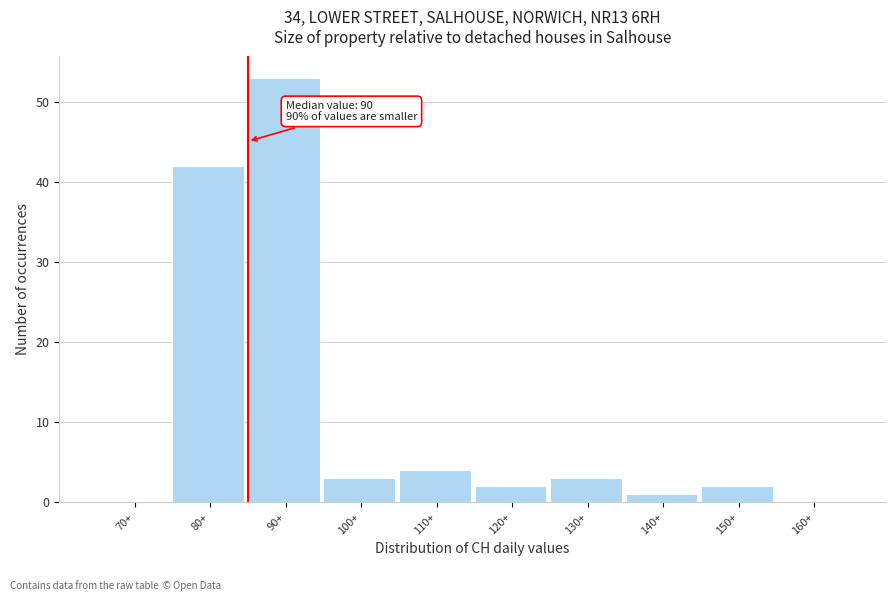

Reading left to right, transcribe all the data shown in this chart.

70+=0	80+=42	90+=53	100+=3	110+=4	120+=2	130+=3	140+=1	150+=2	160+=0